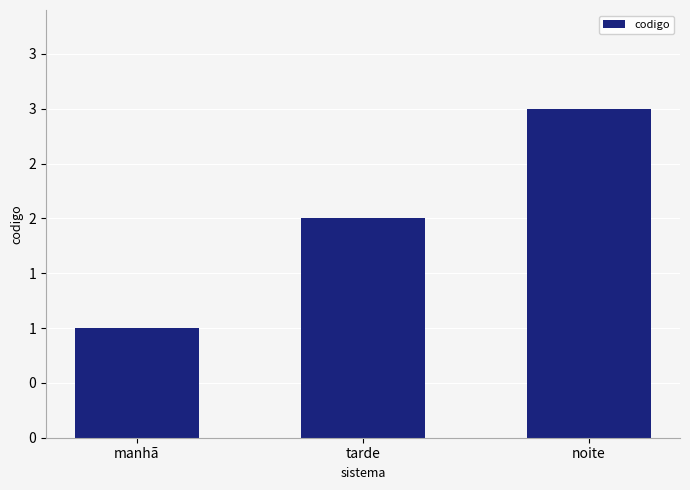

Does the chart contain any negative values?

No